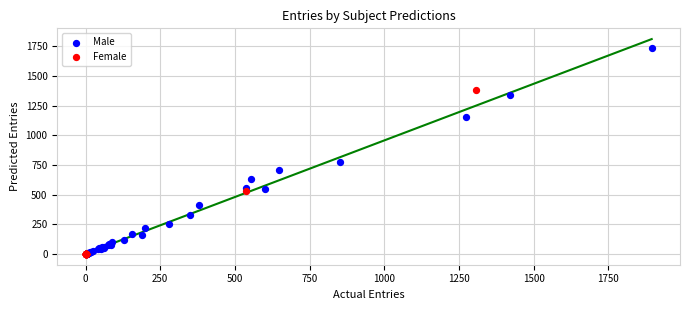

Which series has the widest spread of Y values?

Male